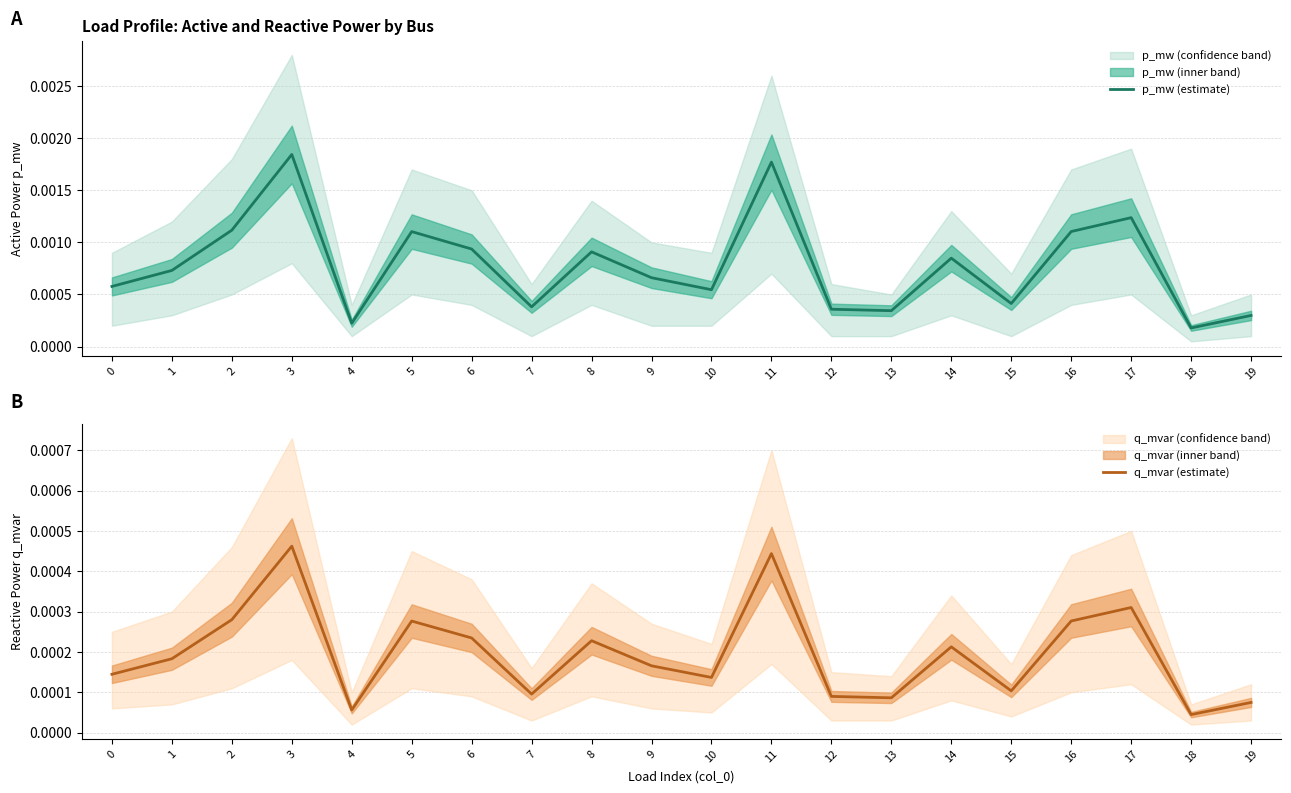

In q_mvar (estimate), how many points are higher than both neighbors (excluding endpoints)?

6